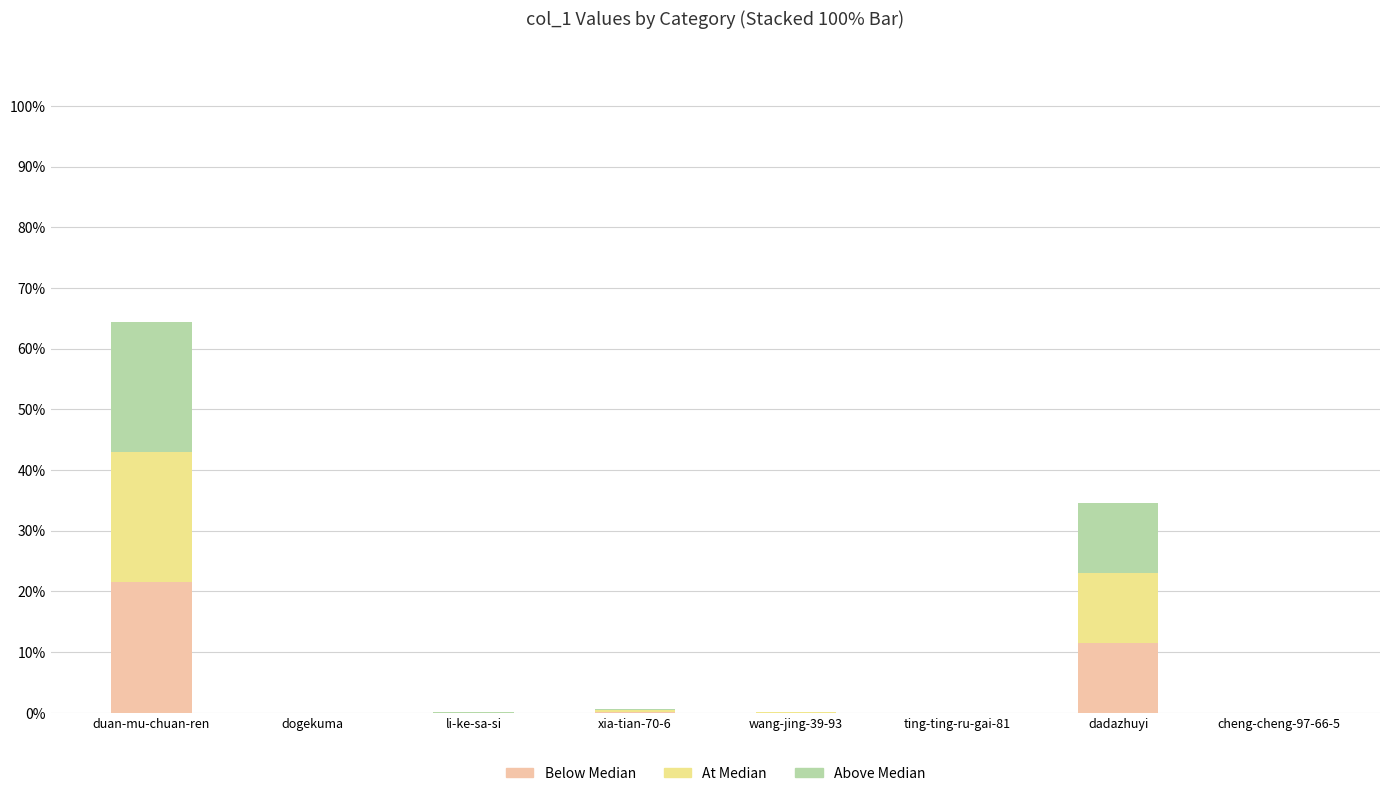

At which category is the sum across all series the highest?

duan-mu-chuan-ren